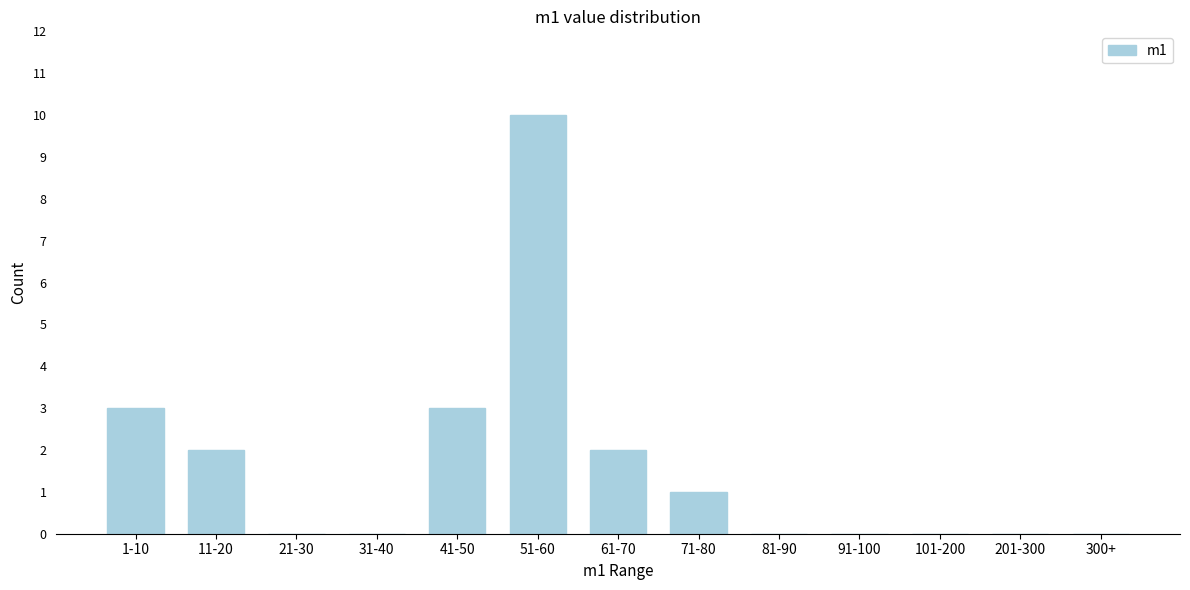

Reading left to right, transcribe all the data shown in this chart.

1-10=3	11-20=2	21-30=0	31-40=0	41-50=3	51-60=10	61-70=2	71-80=1	81-90=0	91-100=0	101-200=0	201-300=0	300+=0